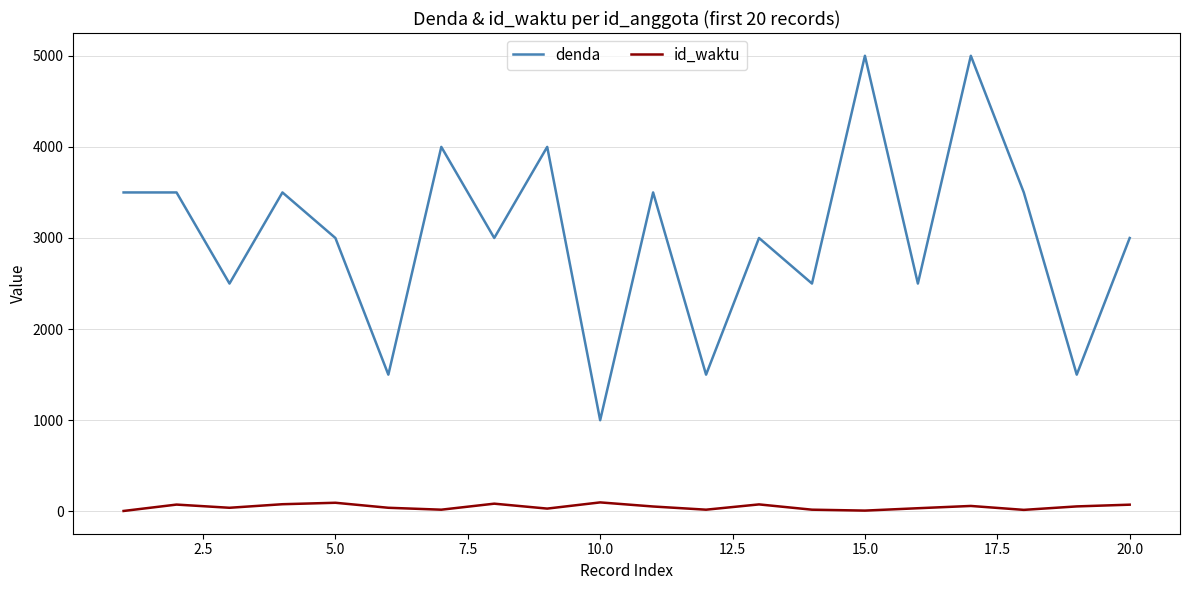

What is the highest value of the denda series?

5000